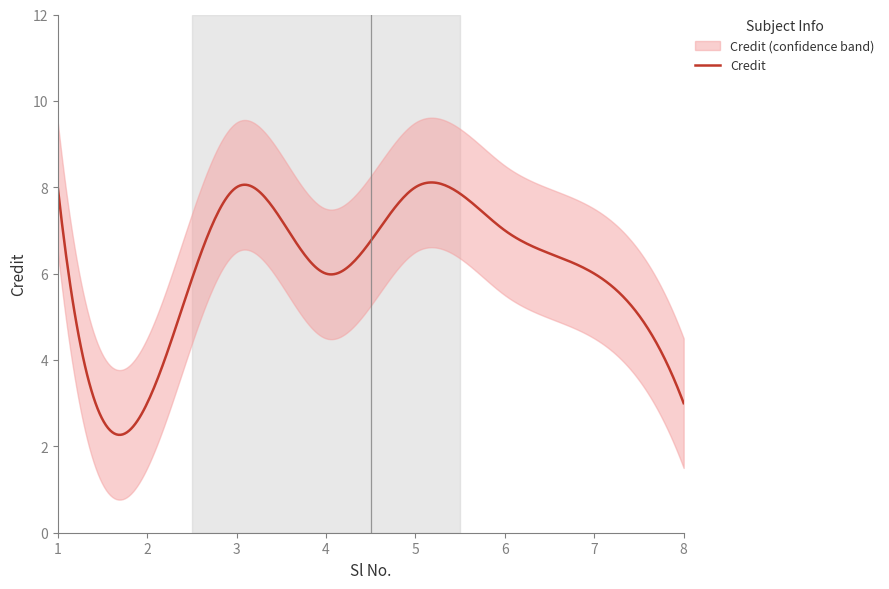

Does the chart display data point markers on the line(s)?

No